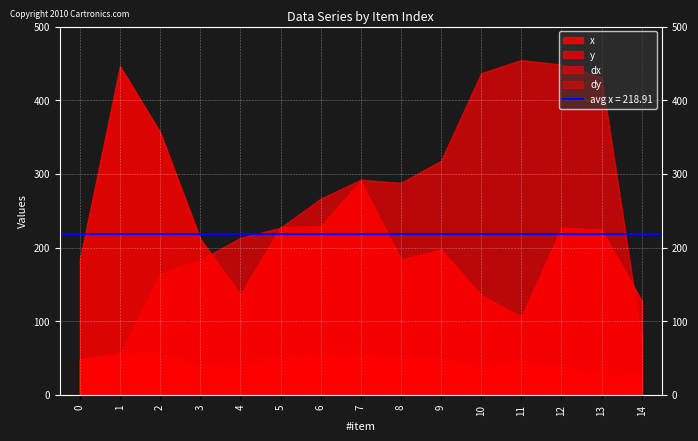

At which category does the chart reach its minimum across all series?

14